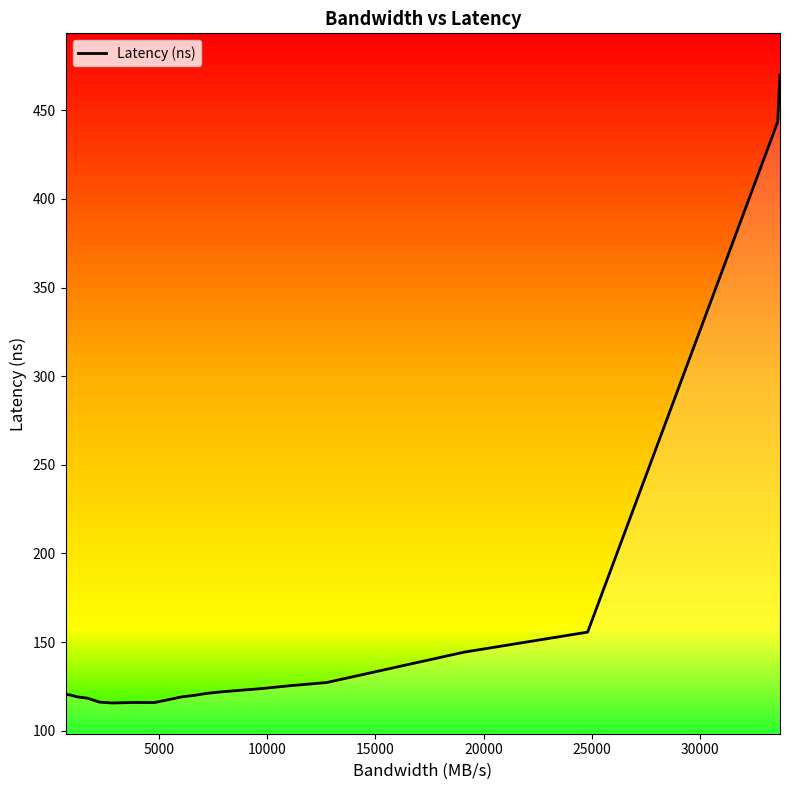

What is the maximum value shown in the chart?

469.9